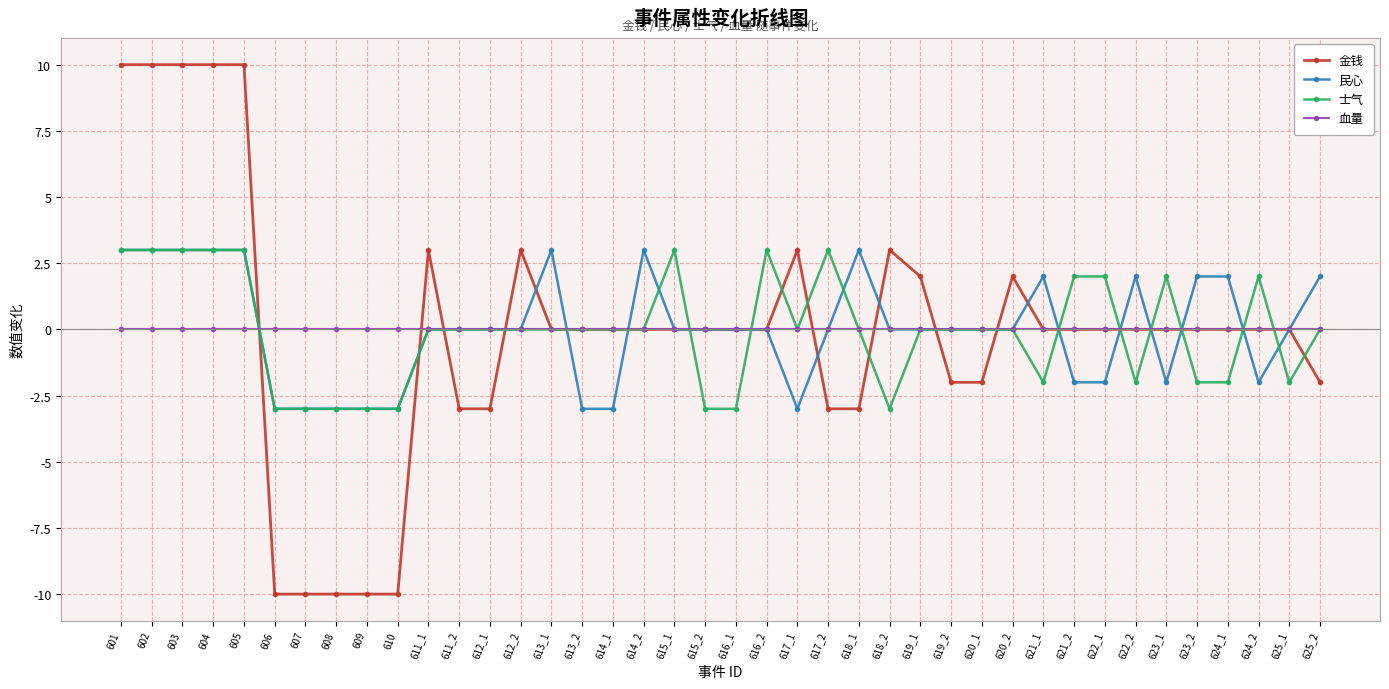

What is the minimum value shown in the chart?

-10